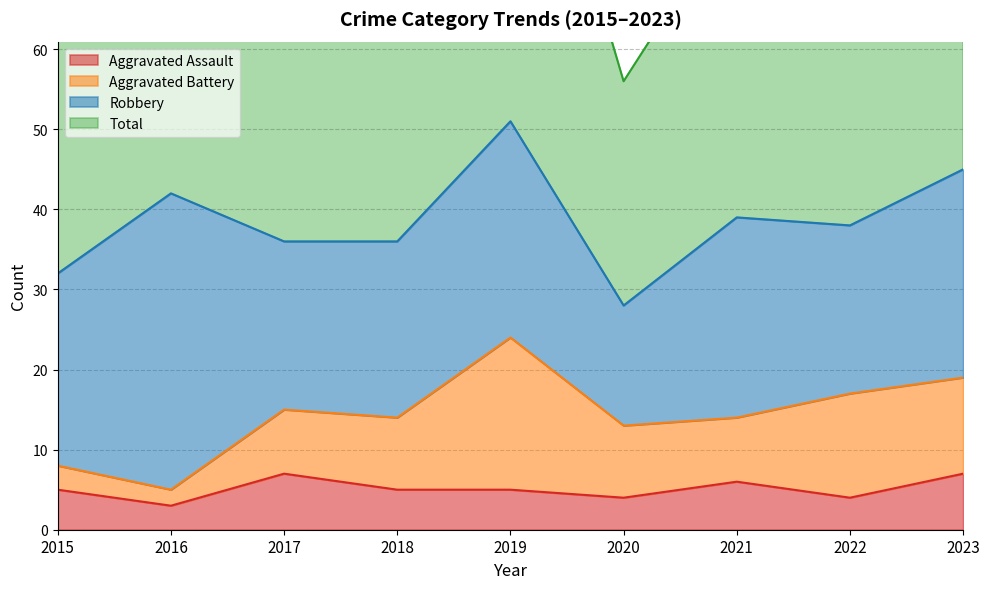

True or false: Aggravated Assault has more than 0 interior local peaks.

True